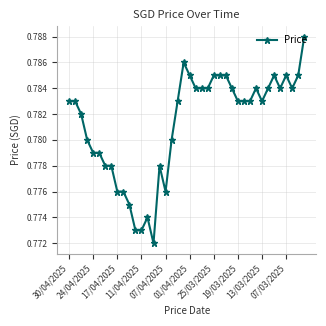

True or false: there are more than 2 points higher than both neighbors.

True